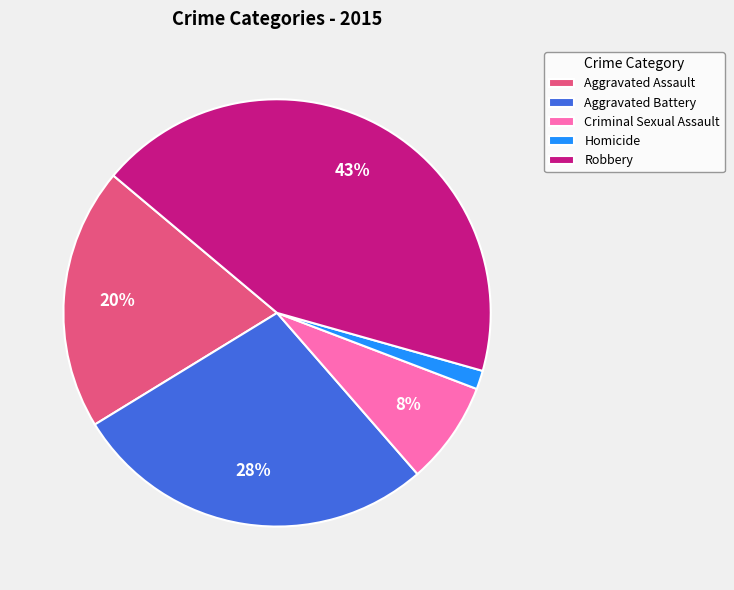

Rank the categories by value from lowest to highest.

Homicide, Criminal Sexual Assault, Aggravated Assault, Aggravated Battery, Robbery